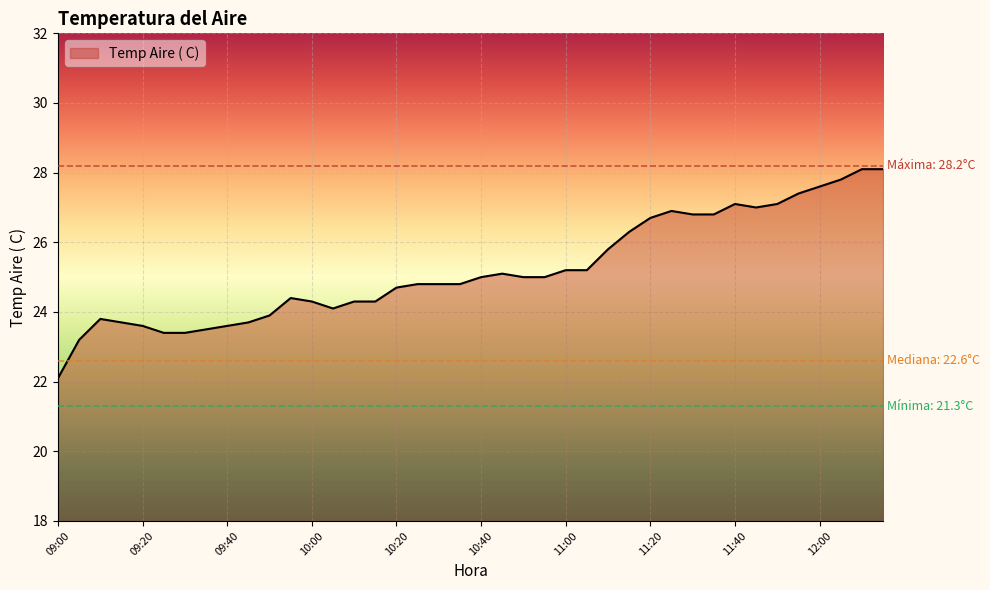

What is the minimum value shown in the chart?

22.1